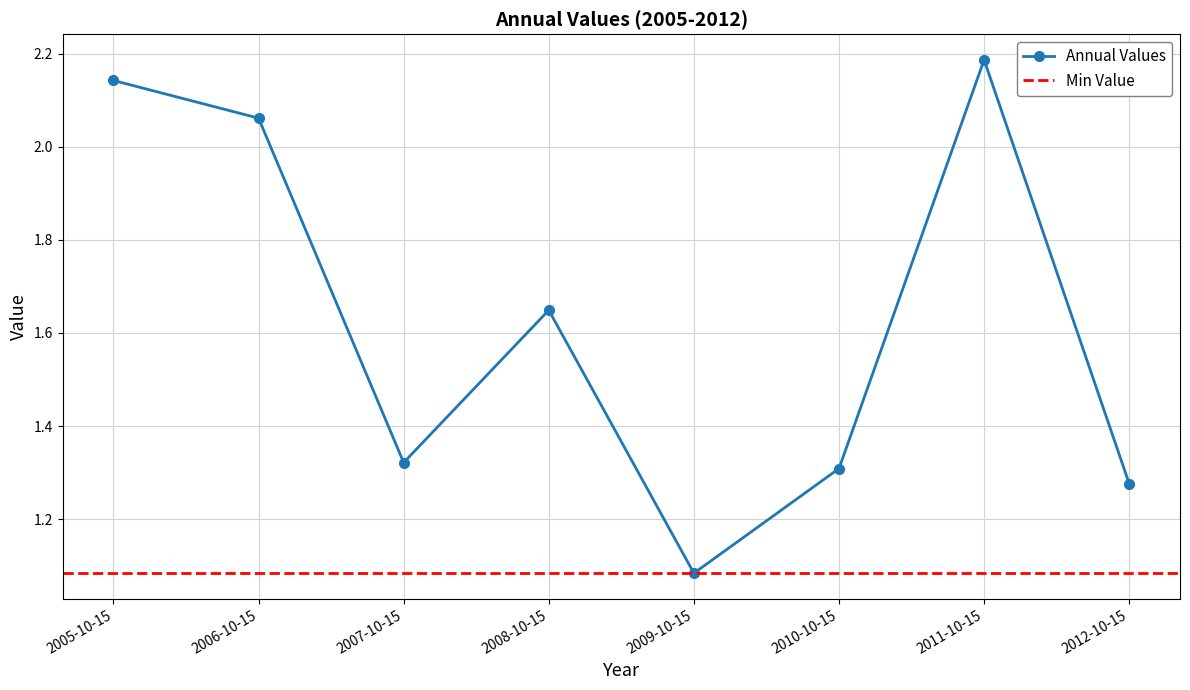

What is the label of the 7th point from the left?

2011-10-15